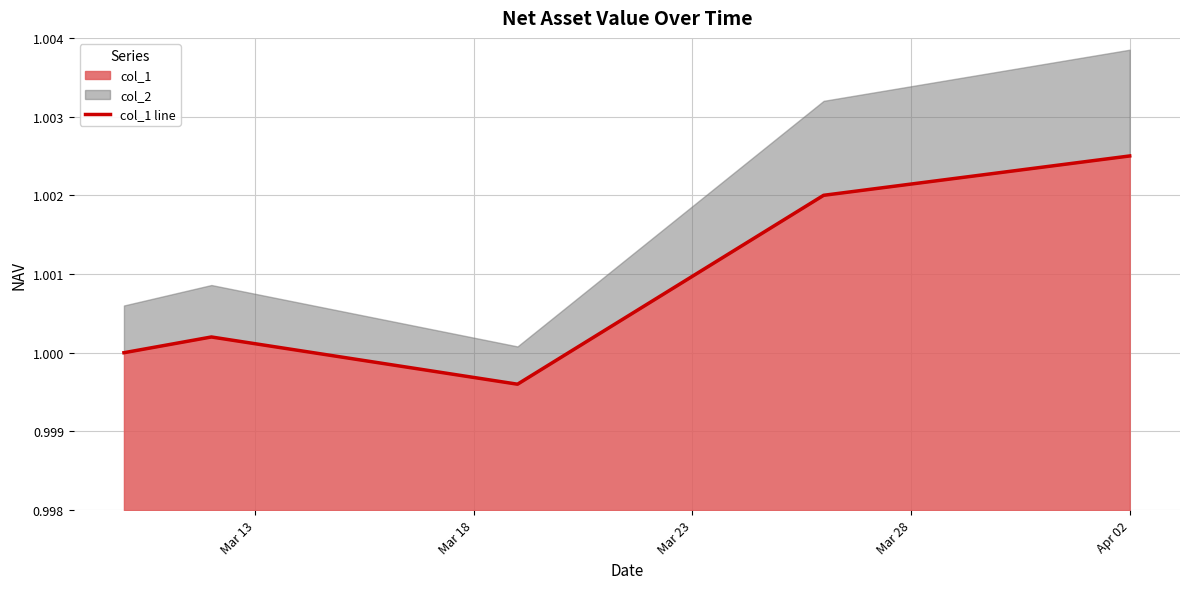

True or false: the data shows 1.0 at Mar 23.

True